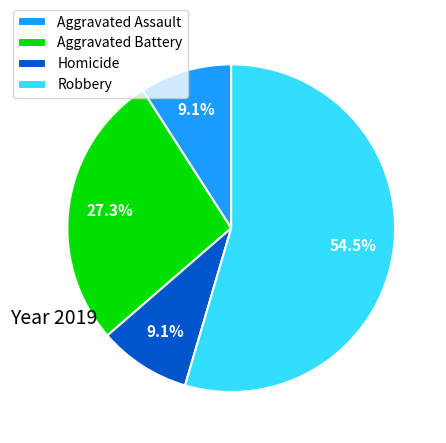

Which has a higher value, Aggravated Assault or Robbery?

Robbery